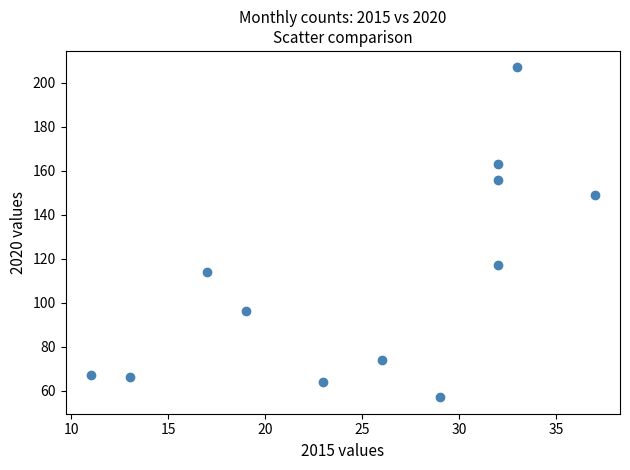

What Y value in the scatter plot is closest to 132?

117